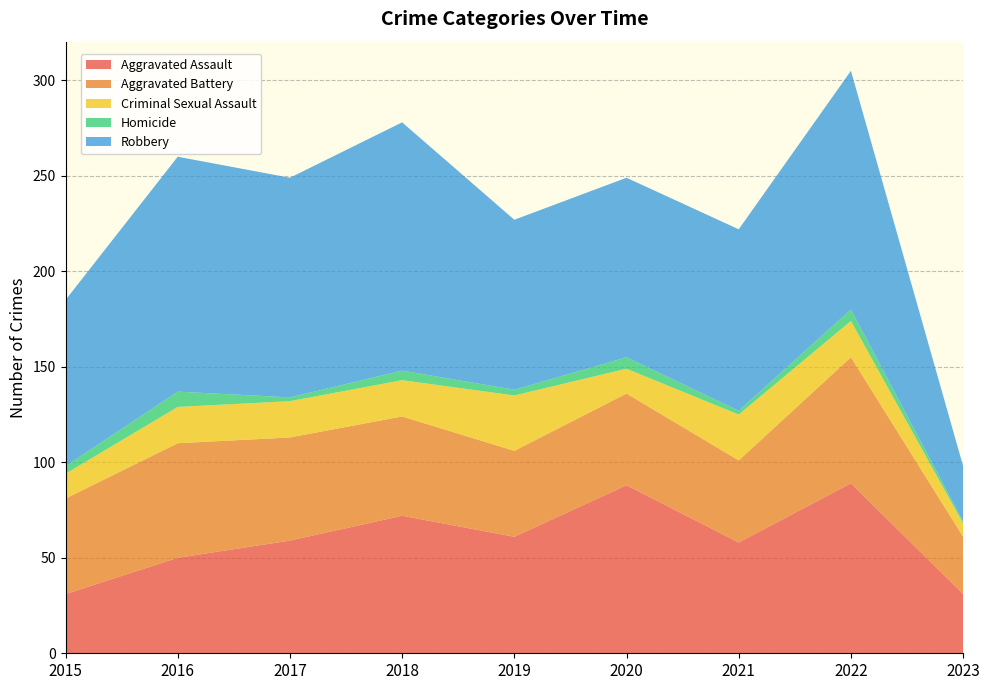

Reading left to right, transcribe all the data shown in this chart.

Aggravated Assault: 2015=31	2016=50	2017=59	2018=72	2019=61	2020=88	2021=58	2022=89	2023=31
Aggravated Battery: 2015=50	2016=60	2017=54	2018=52	2019=45	2020=48	2021=43	2022=66	2023=30
Criminal Sexual Assault: 2015=13	2016=19	2017=19	2018=19	2019=29	2020=13	2021=24	2022=19	2023=7
Homicide: 2015=4	2016=8	2017=2	2018=5	2019=3	2020=6	2021=2	2022=6	2023=1
Robbery: 2015=87	2016=123	2017=115	2018=130	2019=89	2020=94	2021=95	2022=125	2023=29